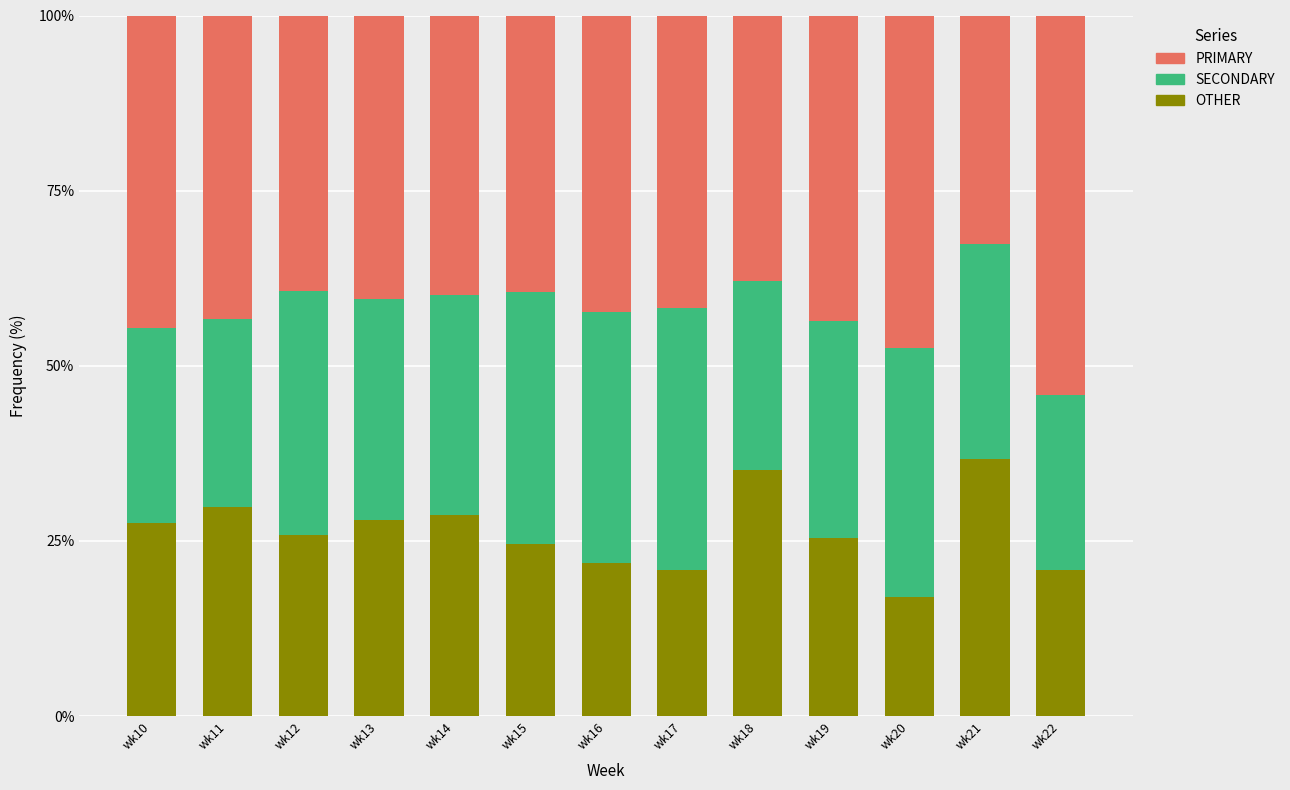

What is the lowest value of the OTHER series?

16.9